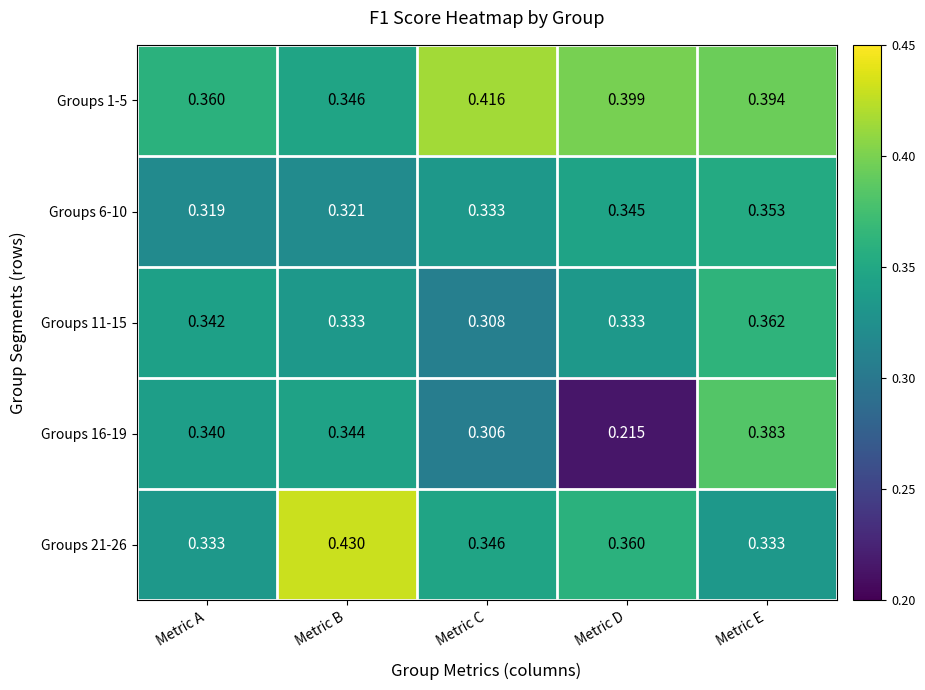

List the labels in order of Groups 1-5 value, largest first.

Metric C, Metric D, Metric E, Metric A, Metric B